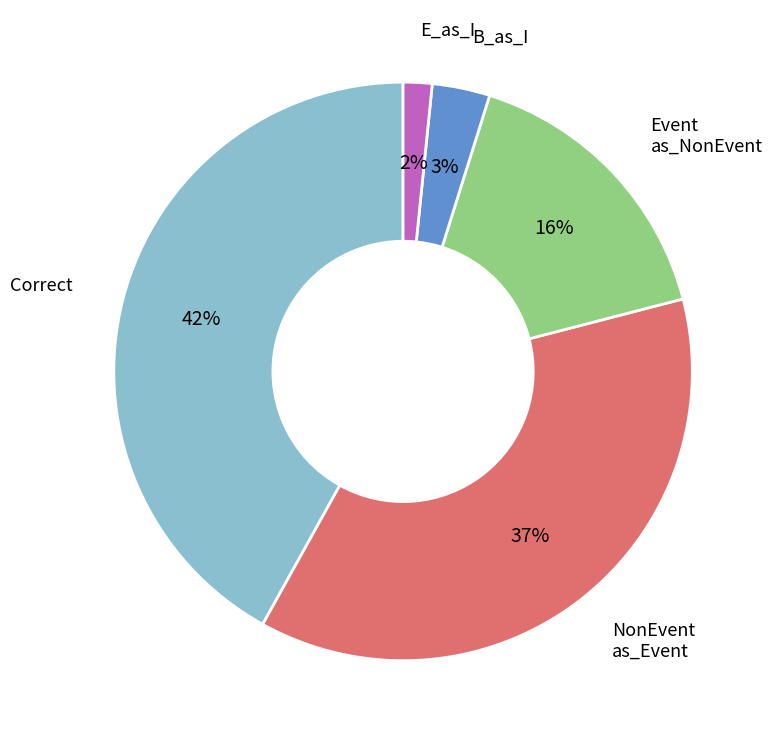

Is there a majority slice in this chart?

No